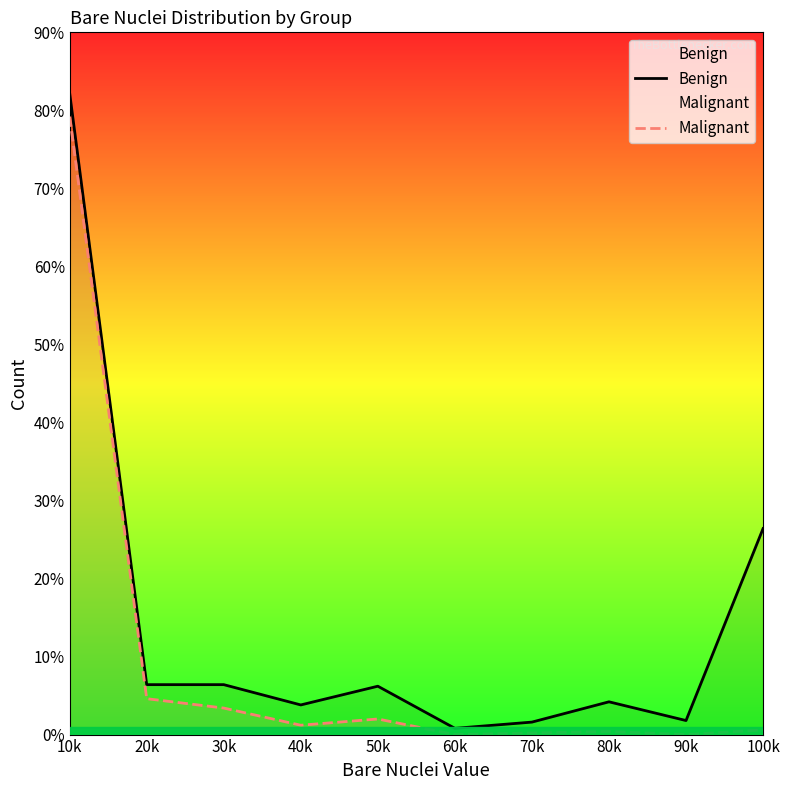

What are all the series names shown in the legend?

Benign, Malignant